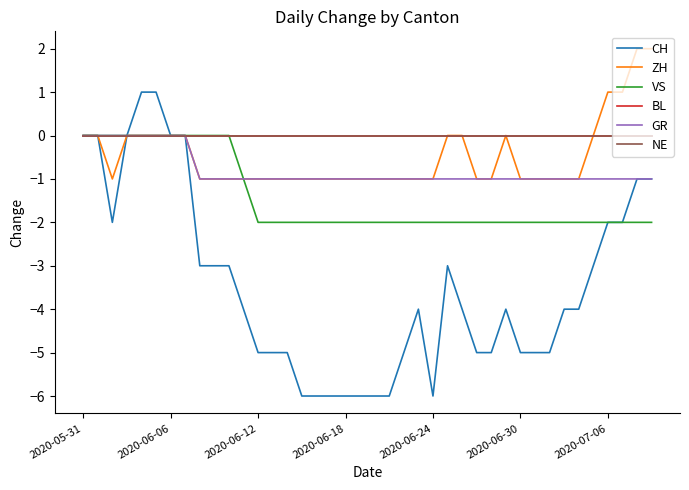

Reading left to right, transcribe all the data shown in this chart.

CH: 0	0	-2	0	1	1	0	0	-3	-3	-3	-4	-5	-5	-5	-6	-6	-6	-6	-6	-6	-6	-5	-4	-6	-3	-4	-5	-5	-4	-5	-5	-5	-4	-4	-3	-2	-2	-1	-1
ZH: 0	0	-1	0	0	0	0	0	-1	-1	-1	-1	-1	-1	-1	-1	-1	-1	-1	-1	-1	-1	-1	-1	-1	0	0	-1	-1	0	-1	-1	-1	-1	-1	0	1	1	2	2
VS: 0	0	0	0	0	0	0	0	0	0	0	-1	-2	-2	-2	-2	-2	-2	-2	-2	-2	-2	-2	-2	-2	-2	-2	-2	-2	-2	-2	-2	-2	-2	-2	-2	-2	-2	-2	-2
BL: 0	0	0	0	0	0	0	0	0	0	0	0	0	0	0	0	0	0	0	0	0	0	0	0	0	0	0	0	0	0	0	0	0	0	0	0	0	0	0	0
GR: 0	0	0	0	0	0	0	0	-1	-1	-1	-1	-1	-1	-1	-1	-1	-1	-1	-1	-1	-1	-1	-1	-1	-1	-1	-1	-1	-1	-1	-1	-1	-1	-1	-1	-1	-1	-1	-1
NE: 0	0	0	0	0	0	0	0	0	0	0	0	0	0	0	0	0	0	0	0	0	0	0	0	0	0	0	0	0	0	0	0	0	0	0	0	0	0	0	0